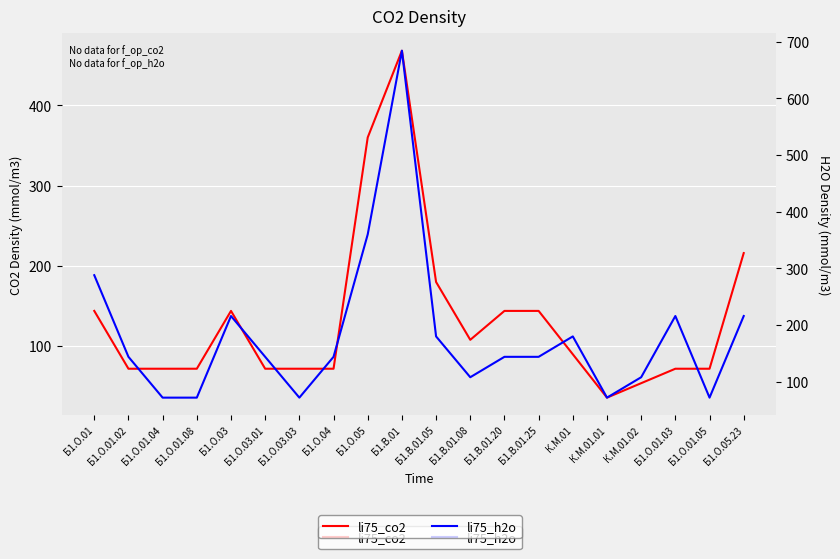

What is the greatest value displayed?

684